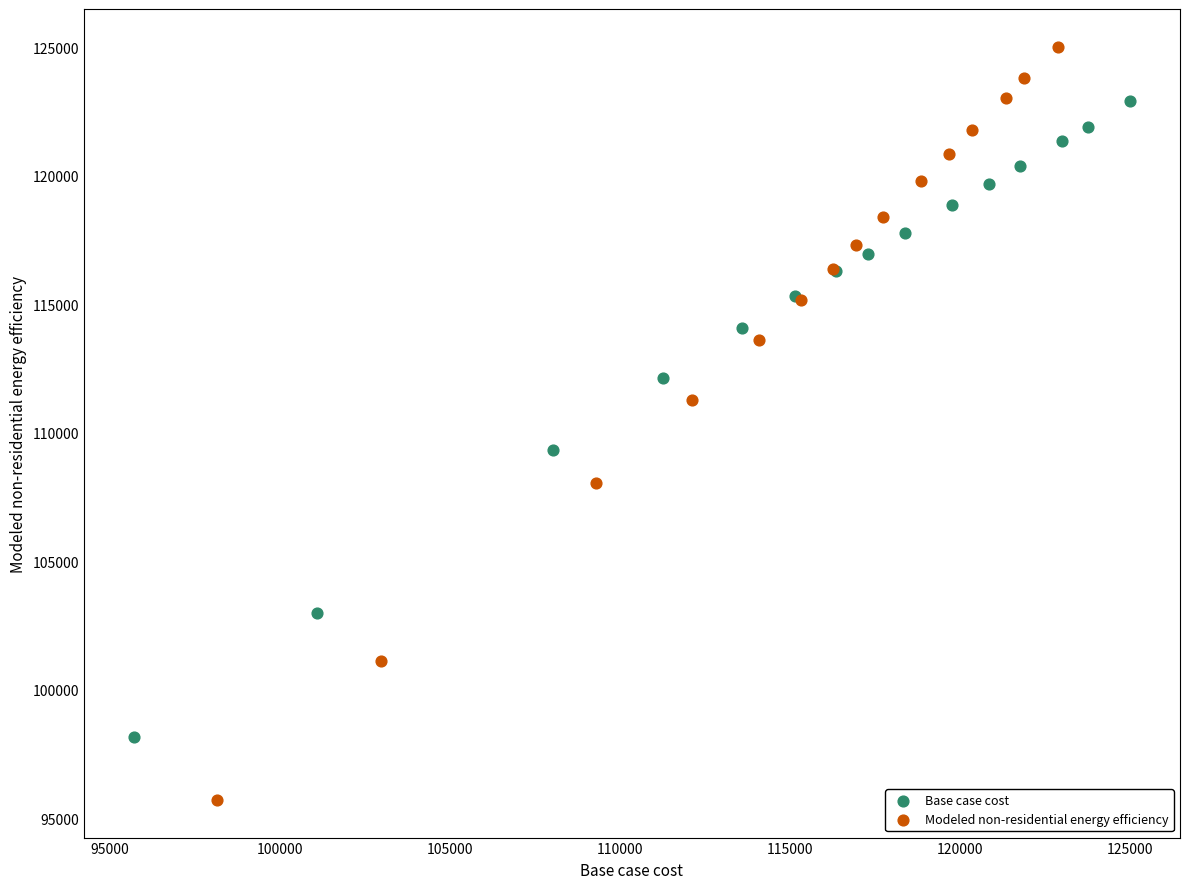

Which series contains the highest Y value?

Modeled non-residential energy efficiency